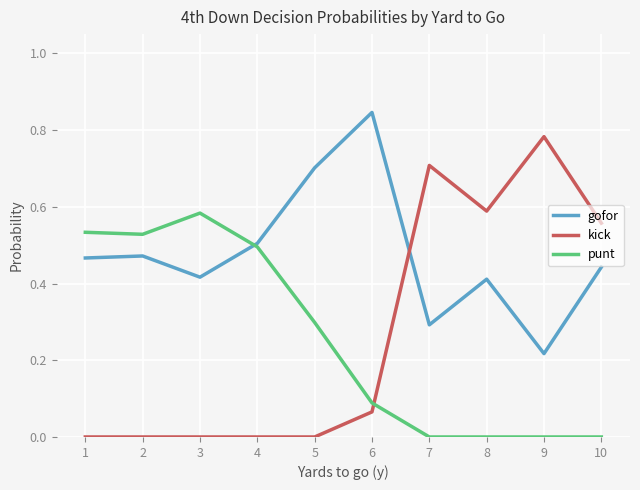

Rank the series by their maximum value, from highest to lowest.

gofor, kick, punt